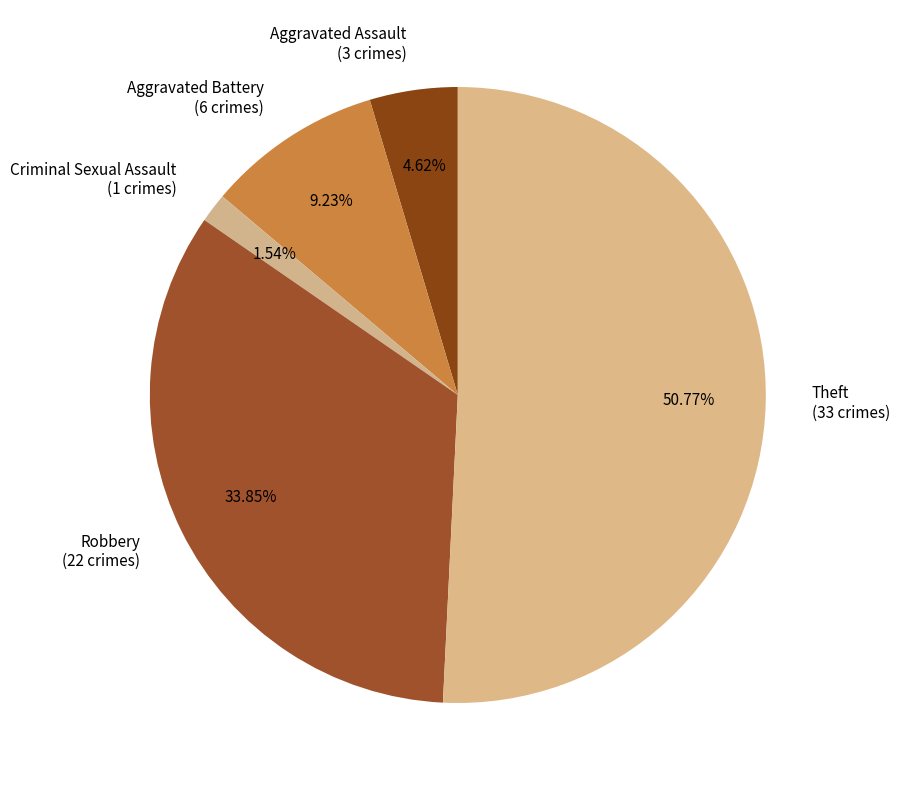

To the nearest percent, what is the difference between the largest and smallest slice percentages?

49%